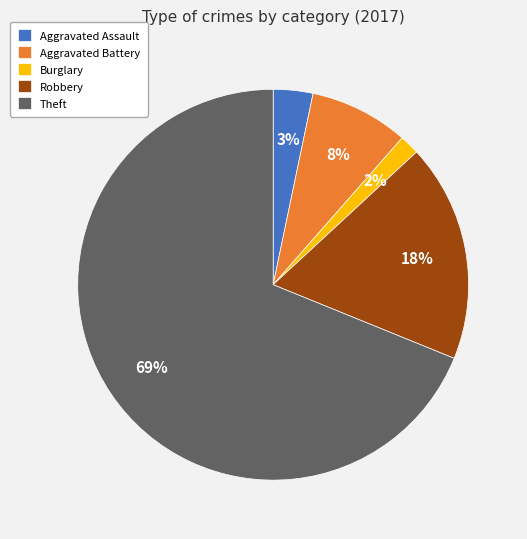

The Aggravated Assault slice represents 3% of the pie. True or false?

True